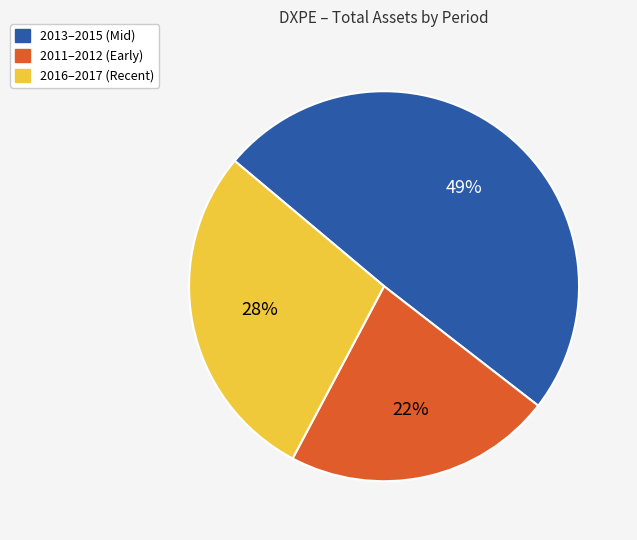

Which slice is the largest?

2013–2015 (Mid)